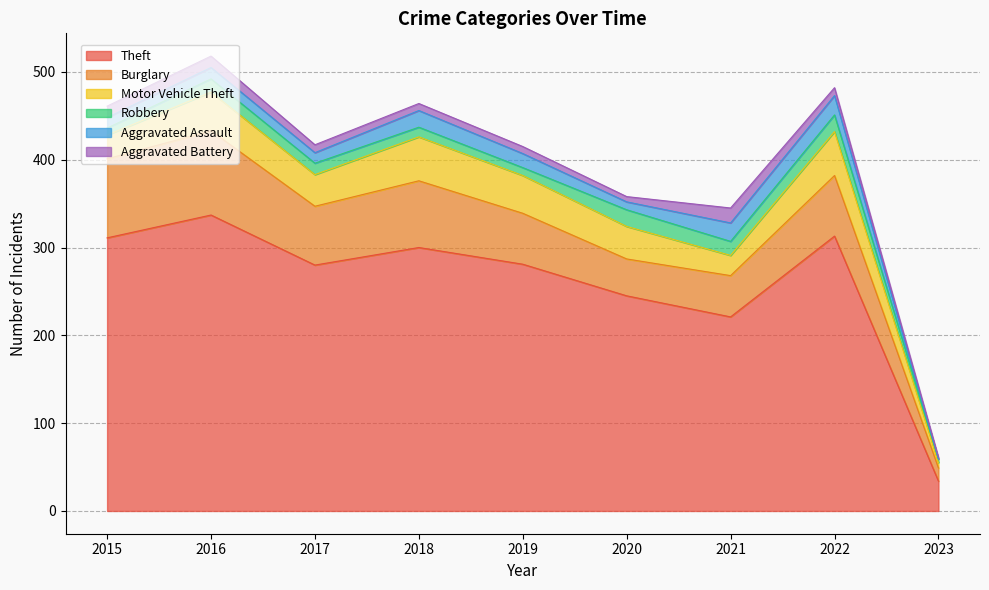

Which series has the largest range (max minus min)?

Theft